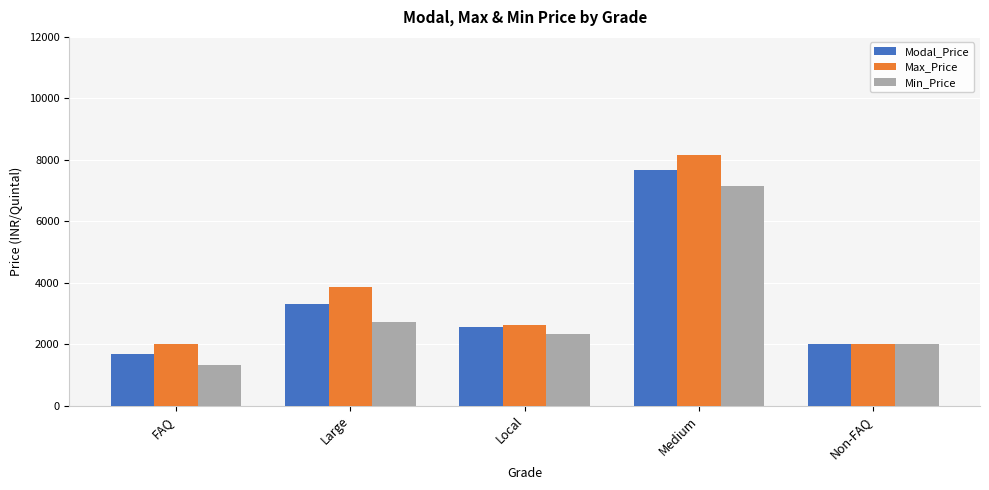

How many groups of bars are there?

5